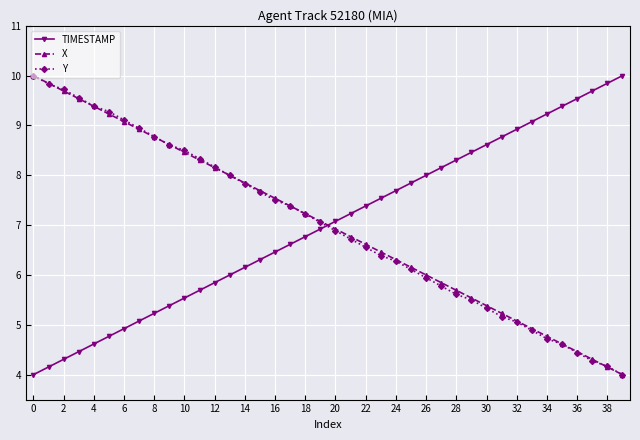

True or false: TIMESTAMP has more than 0 interior local peaks.

False